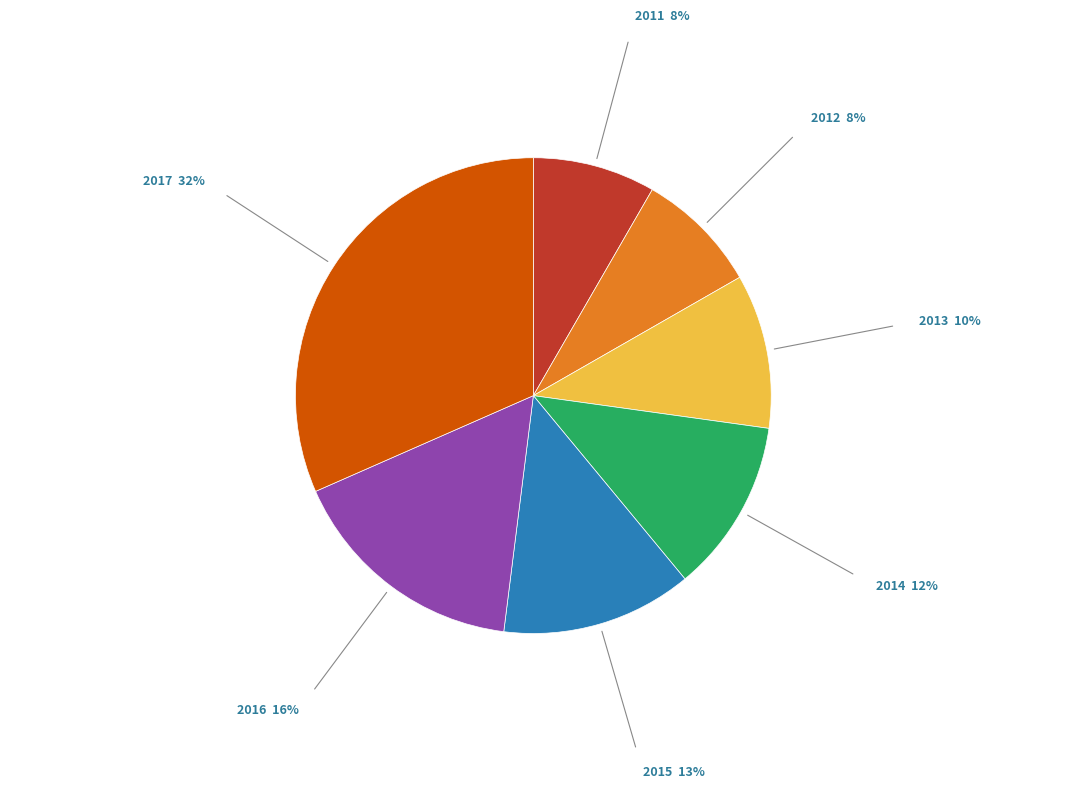

Is there a majority slice in this chart?

No